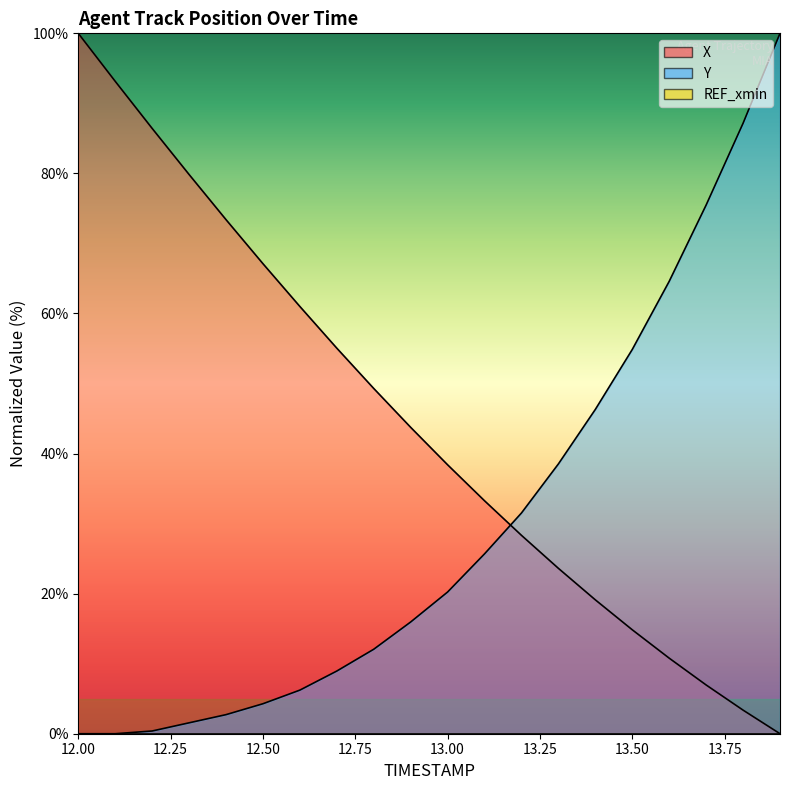

What is the spread (max minus min) of values at 12.8?

37.2